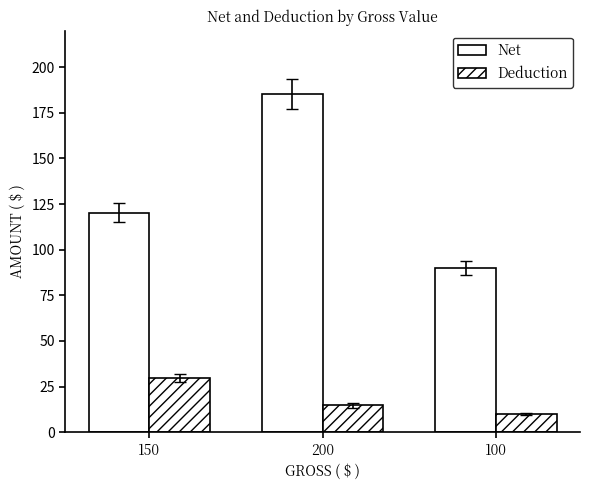

How many distinct data groups are displayed?

2